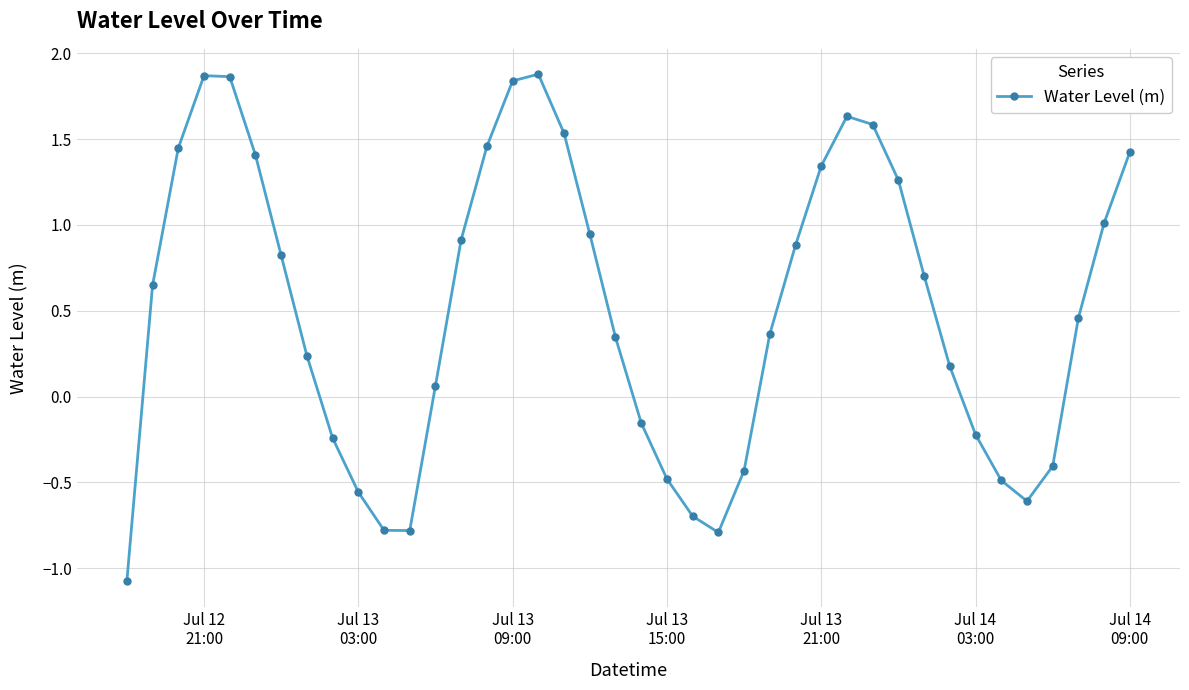

What is the sum of all values?

20.4